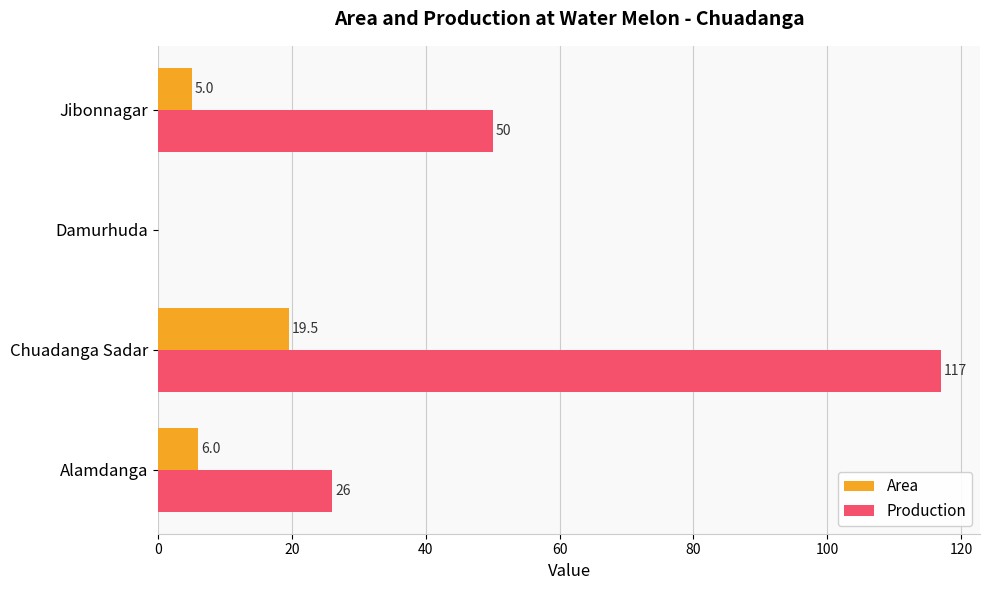

What is the sum of all Area values?

30.5